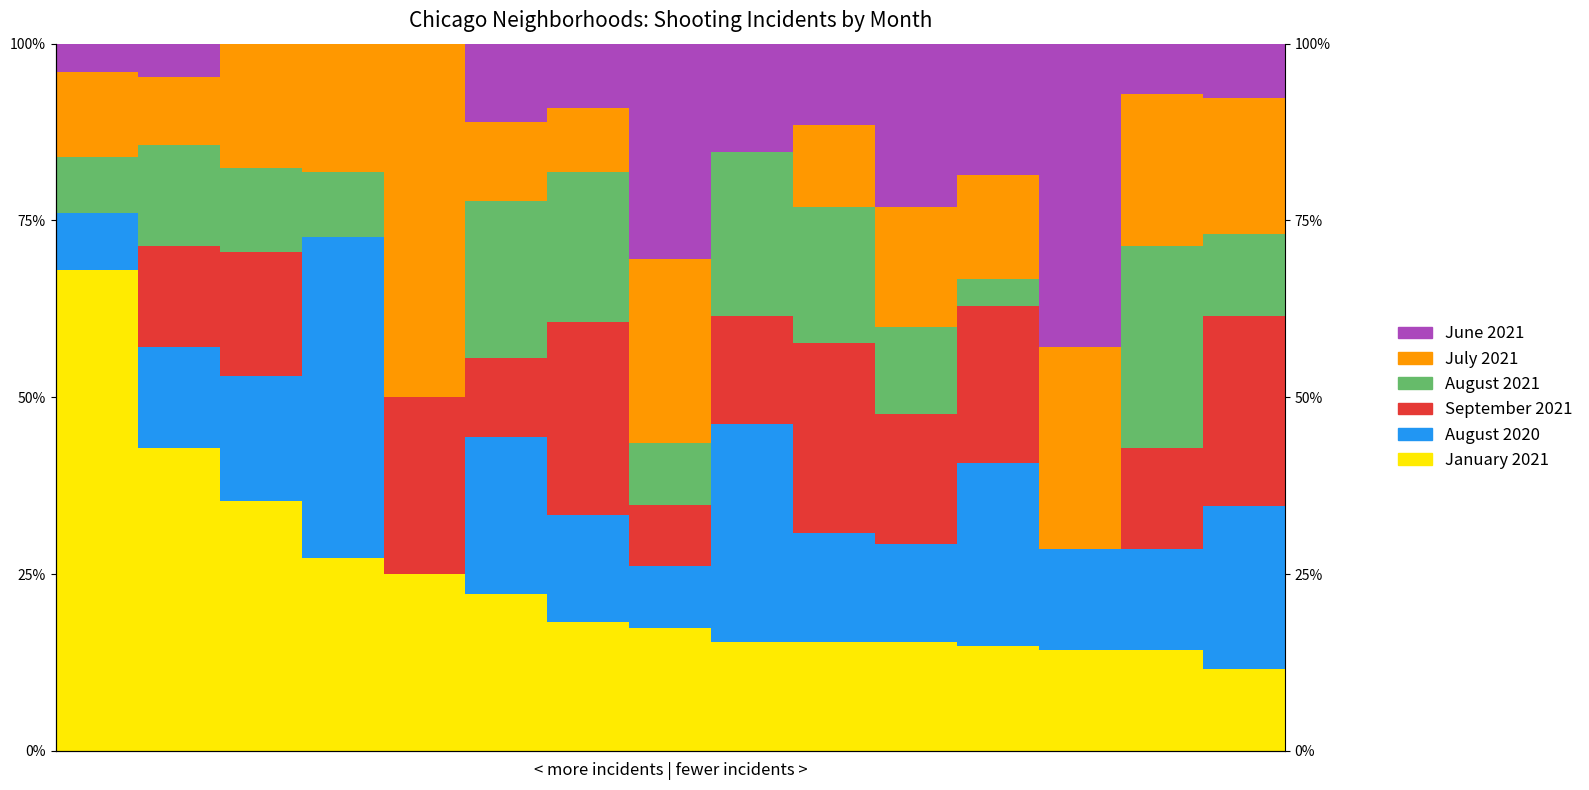

List the series in order of their peak value, highest first.

January 2021, July 2021, August 2020, June 2021, August 2021, September 2021